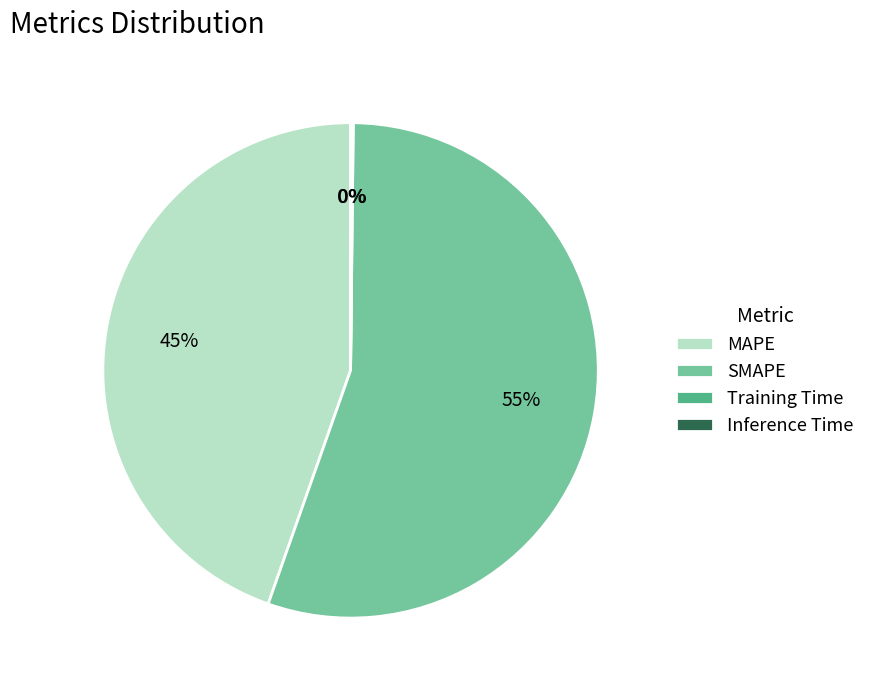

To the nearest percent, what is the difference between the largest and smallest slice percentages?

55%